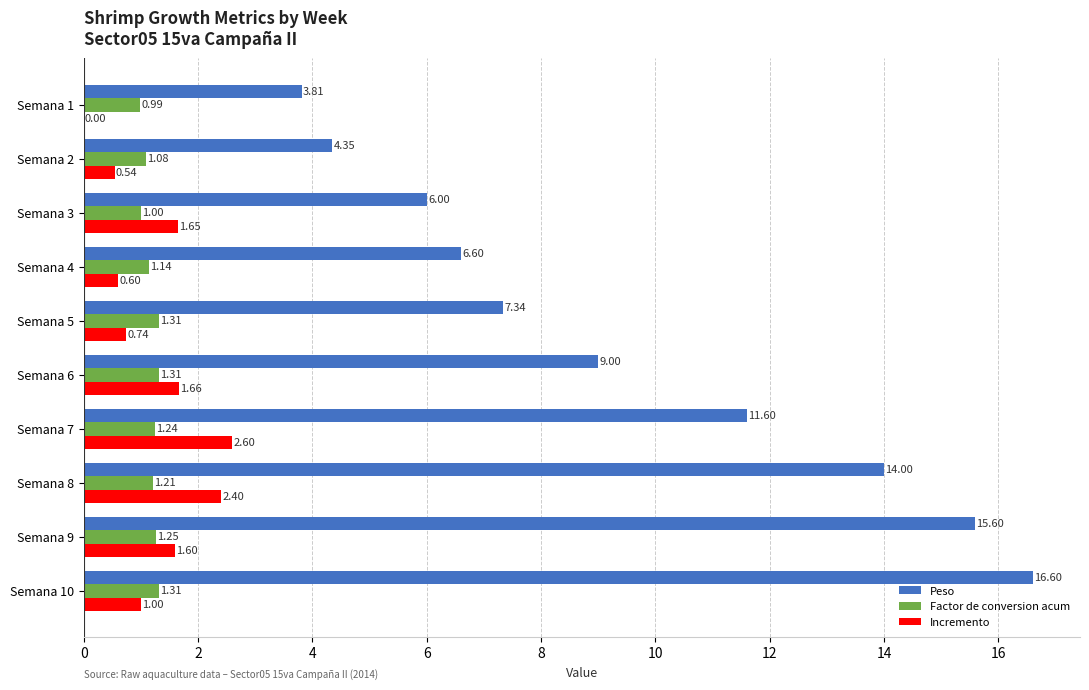

Is the value of Factor de conversion acum at Semana 5 greater than the value of Peso at Semana 3?

No